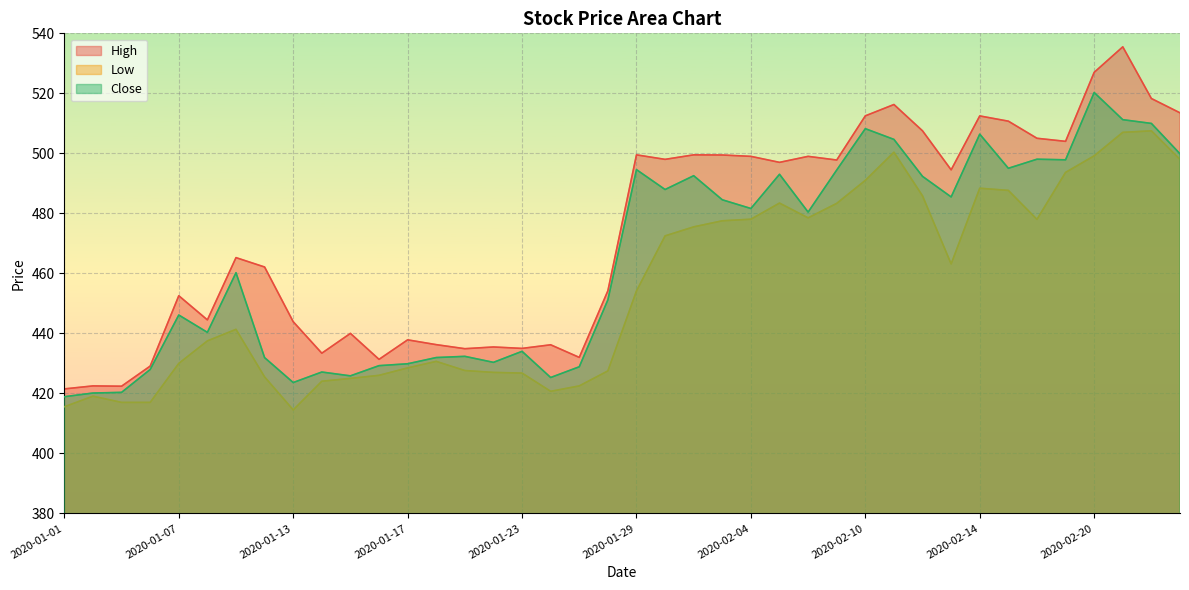

What is the value of the Close point at the 18th from the left?

425.3